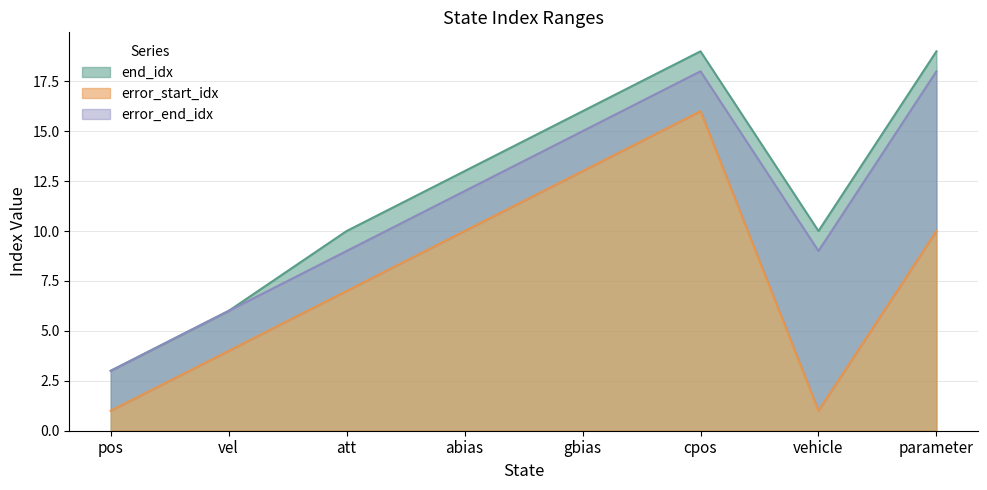

How many lines are shown in the chart?

3